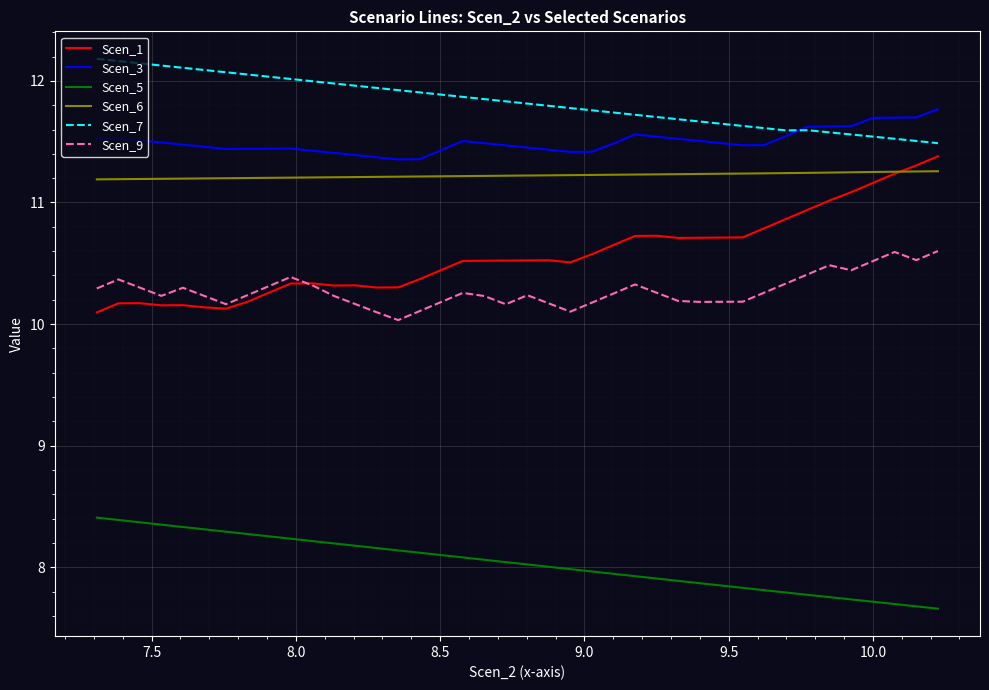

What are all the series names shown in the legend?

Scen_1, Scen_3, Scen_5, Scen_6, Scen_7, Scen_9